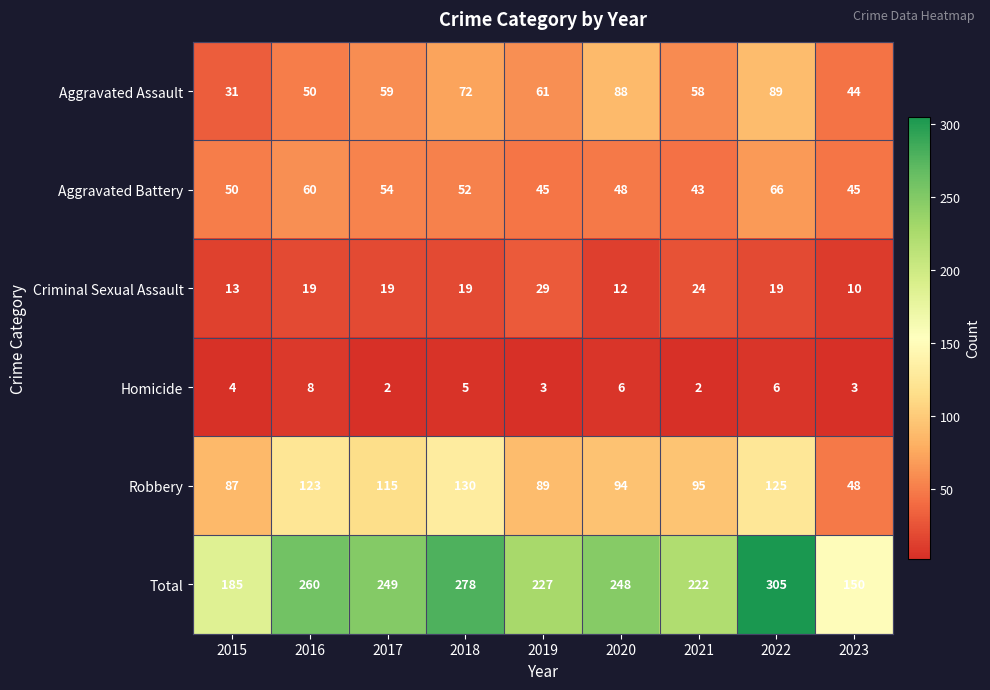

What is the total value across all series at 2018?

556